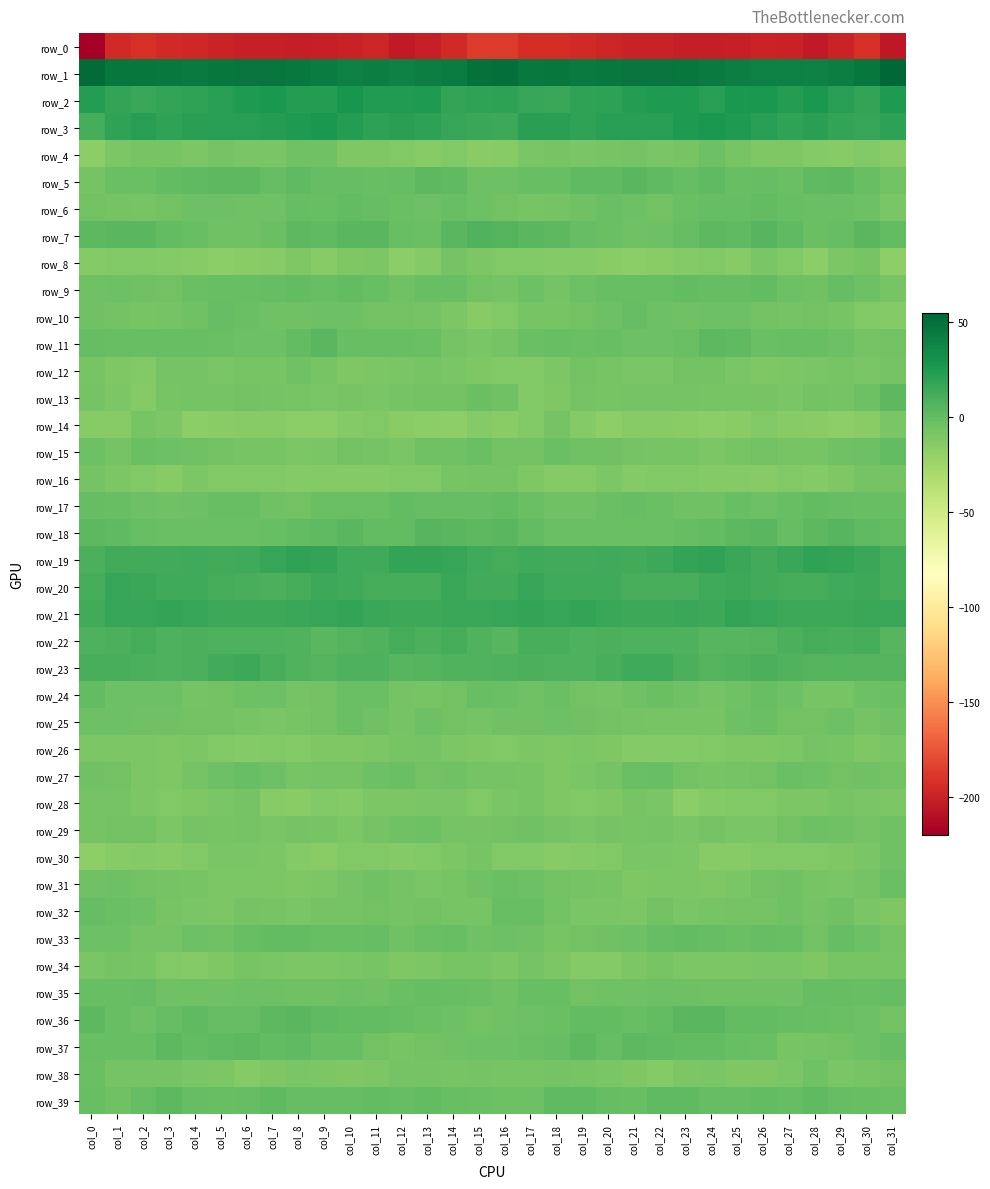

Where does the row_18 series first go above 0?

col_0